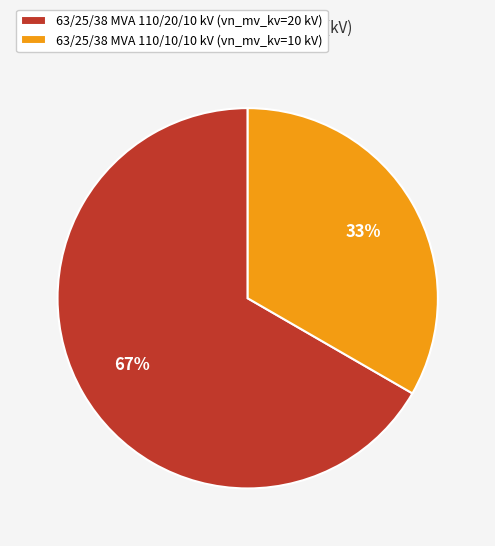

True or false: 63/25/38 MVA 110/10/10 kV accounts for 33% of the total.

True